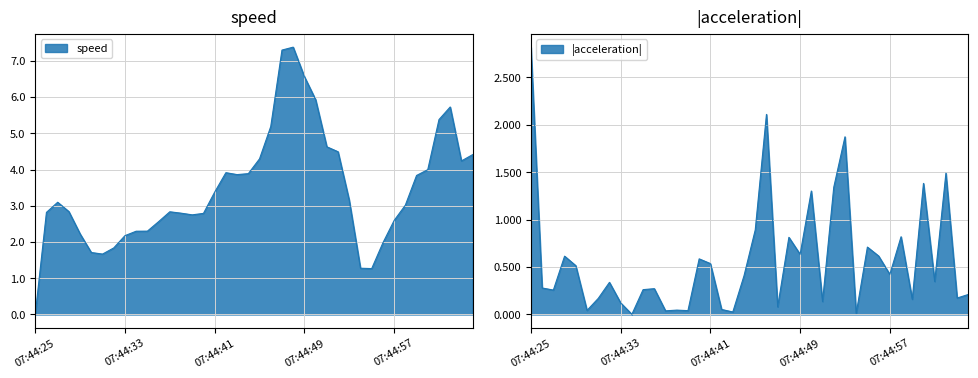

Between 07:45:04 and 07:45:03, which is larger?

07:45:04